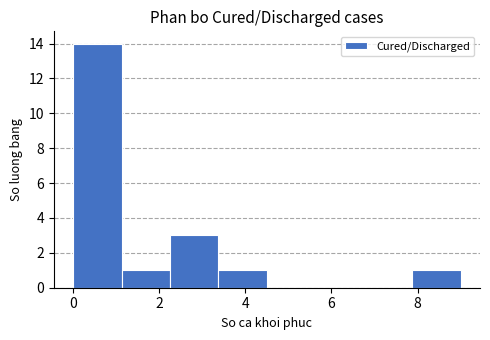

What is the height of the bar covering 7.8 to 9.0 on the x-axis? Neither the bar edges nor the heights are printed on the chart, so give them approximately, as read against the axes.

1